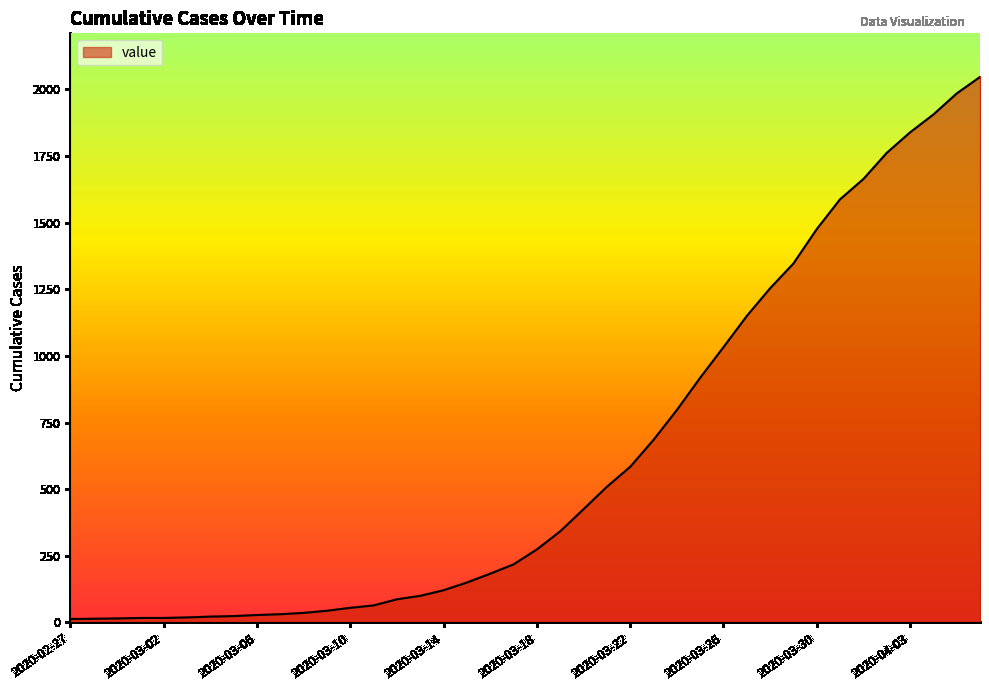

What is the difference between the maximum and minimum values?

2034